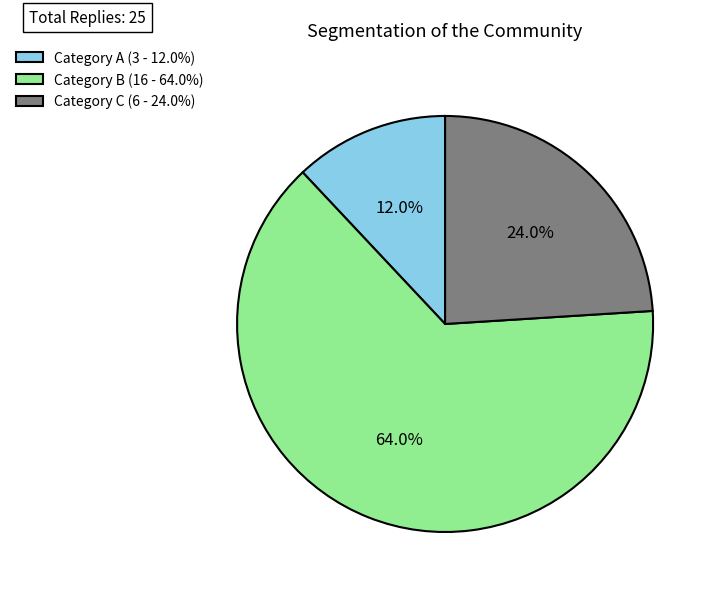

Which has a higher value, Category A (3 - 12.0%) or Category C (6 - 24.0%)?

Category C (6 - 24.0%)